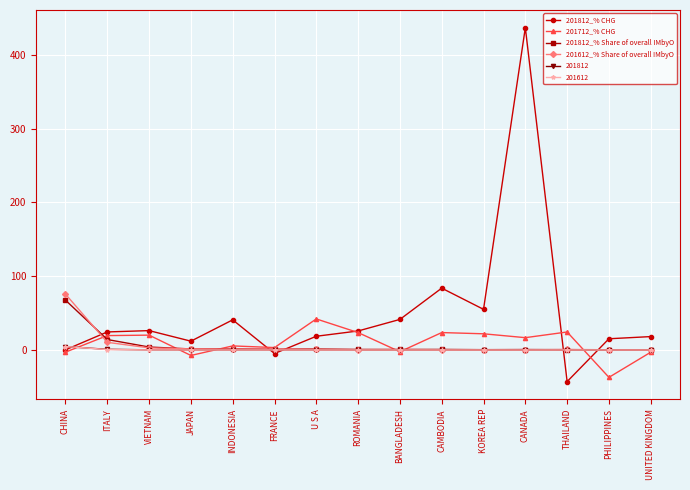

How many values in 201712_% CHG are above zero?

10